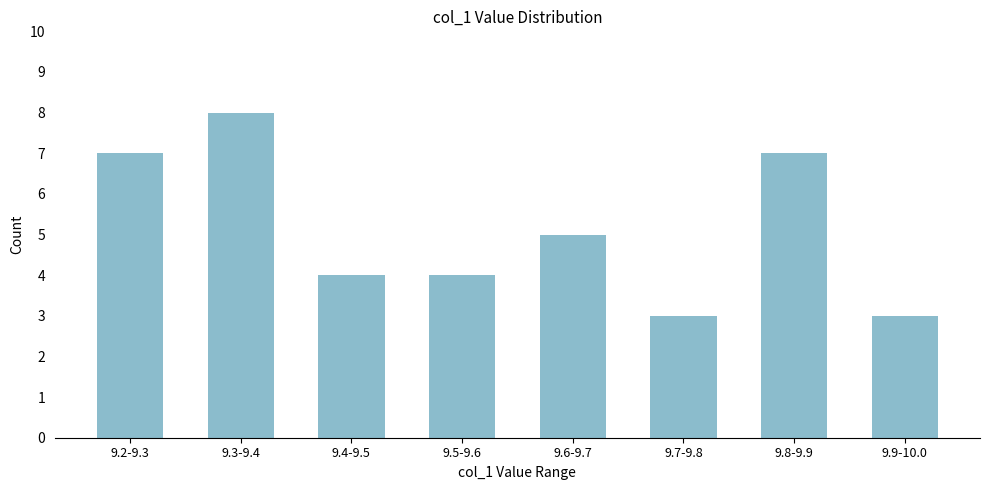

Reading left to right, what are all the values shown in this chart?

9.2-9.3=7	9.3-9.4=8	9.4-9.5=4	9.5-9.6=4	9.6-9.7=5	9.7-9.8=3	9.8-9.9=7	9.9-10.0=3